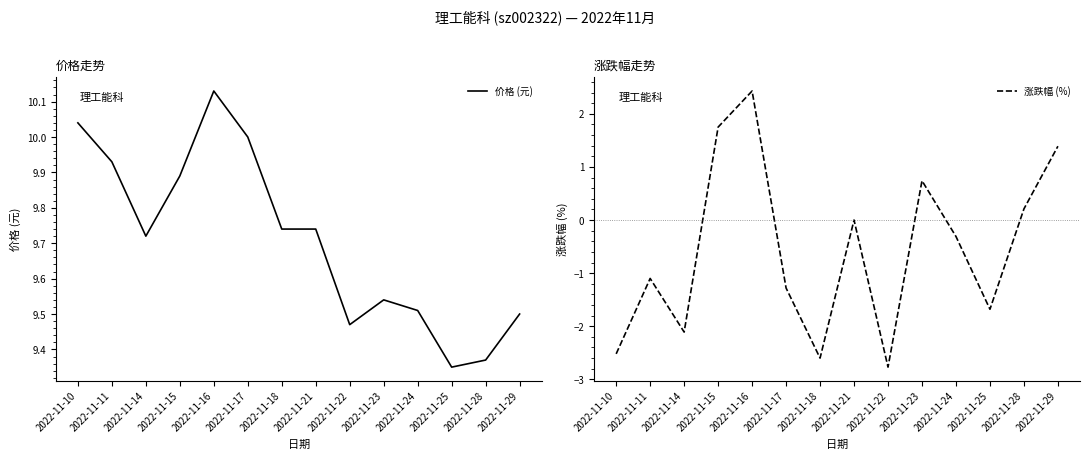

Which series has the widest spread of values?

涨跌幅 (%)